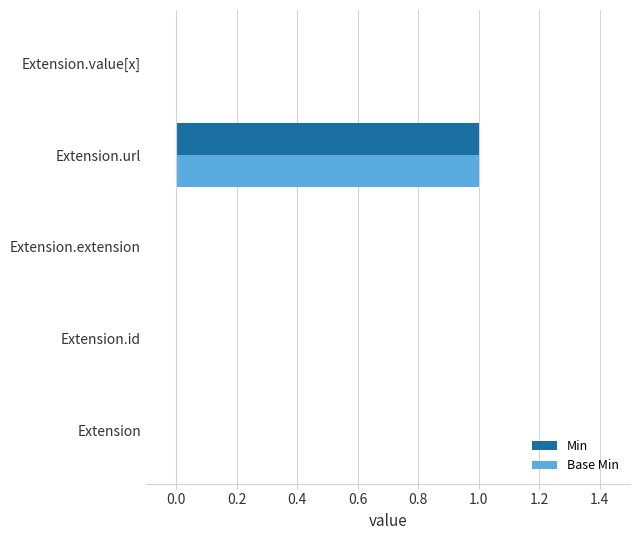

At which category is the sum across all series the highest?

Extension.url